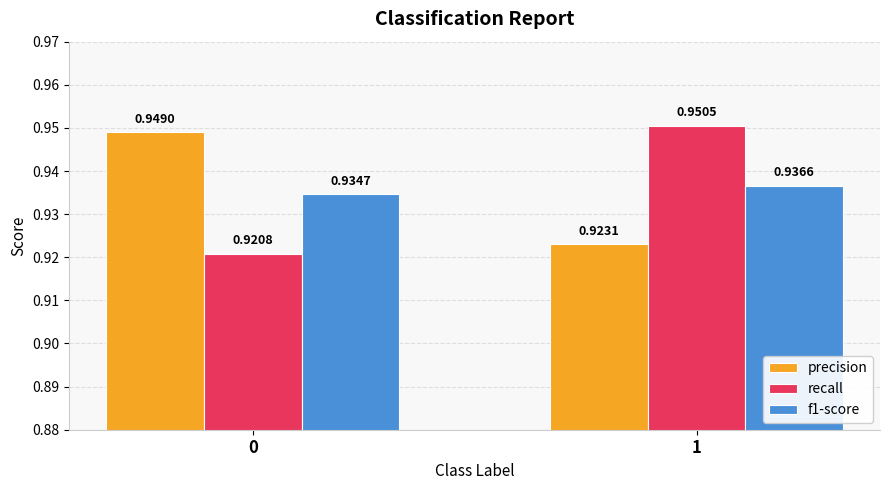

Rank the series at 0 from highest to lowest value.

precision, f1-score, recall